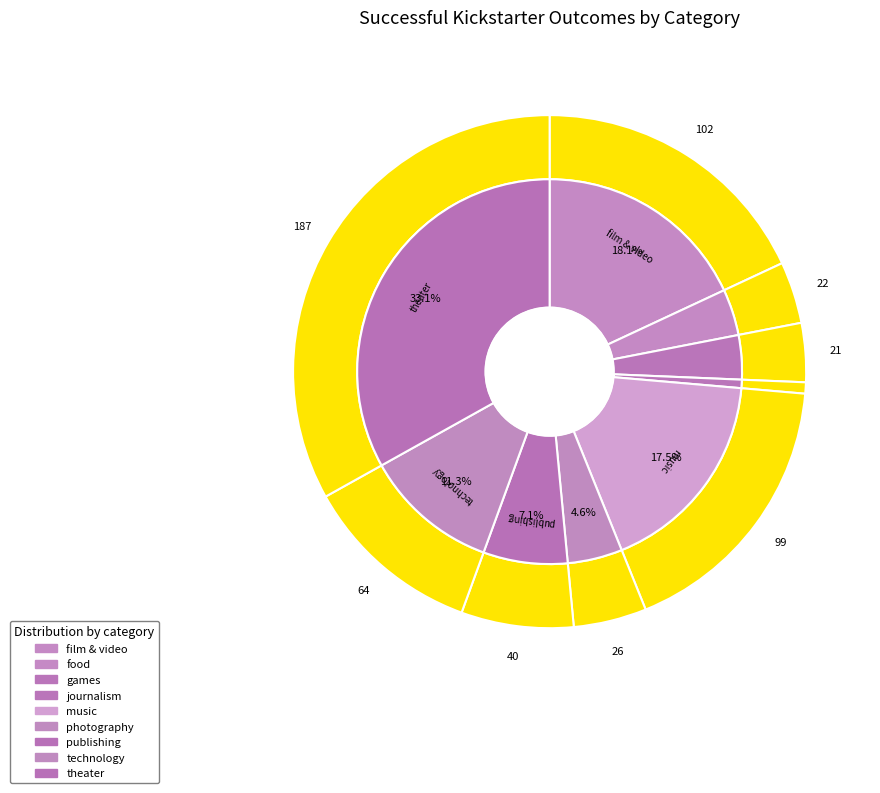

Which slice is the largest?

theater